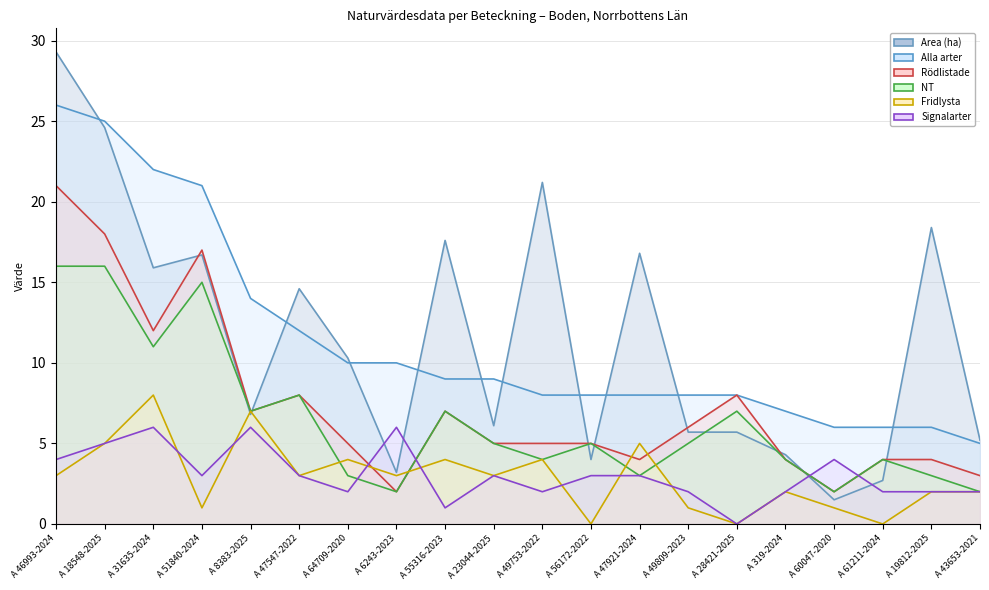

What are all the series names shown in the legend?

Area (ha), Alla arter, Rödlistade, NT, Fridlysta, Signalarter